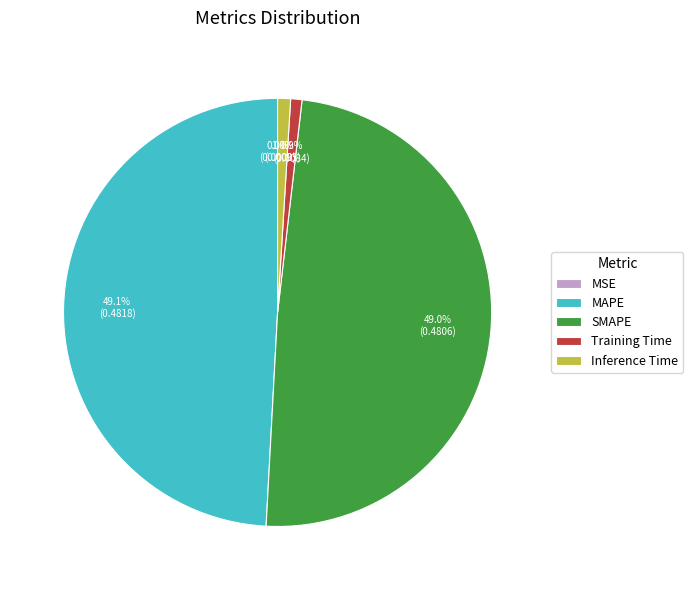

Do Inference Time and Training Time together represent more than half of the pie?

No